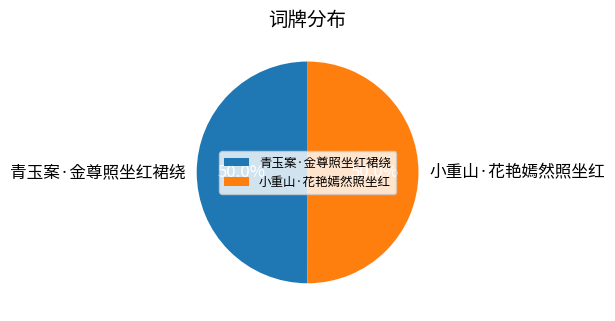

To the nearest percent, what portion does 青玉案·金尊照坐红裙绕 represent?

50%